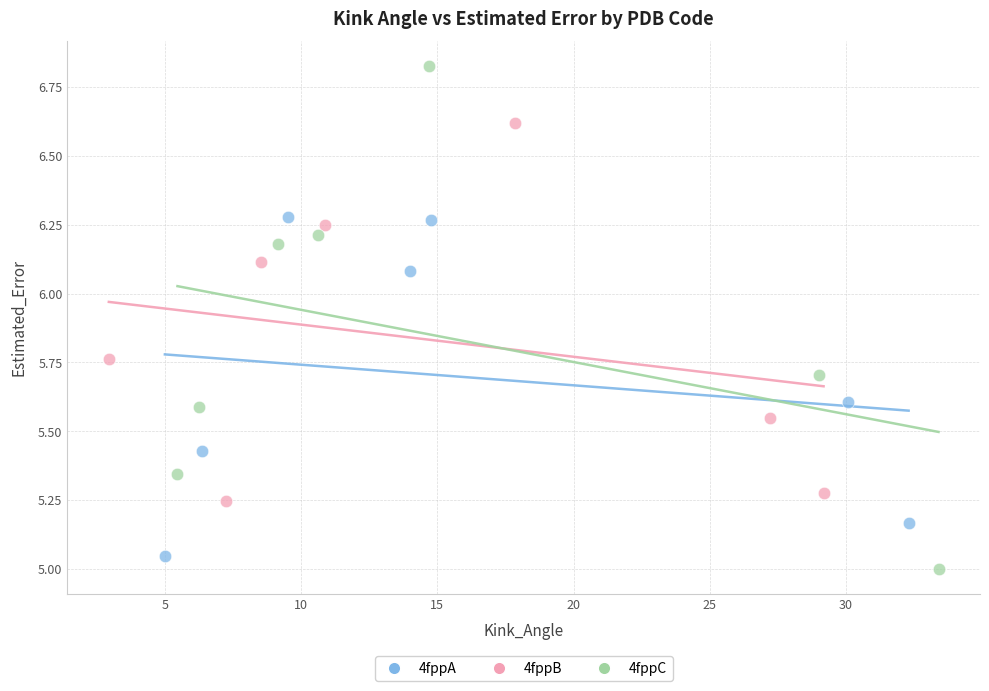

Which series reaches the maximum Y coordinate?

4fppC